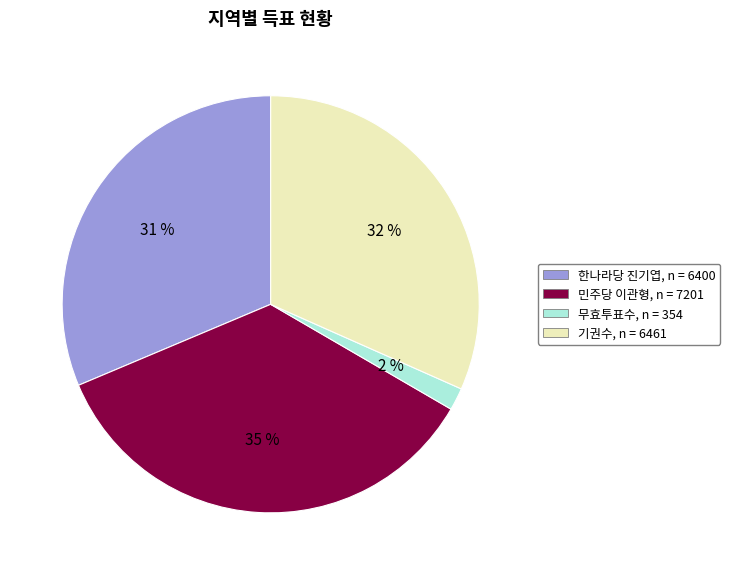

Is there a majority slice in this chart?

No